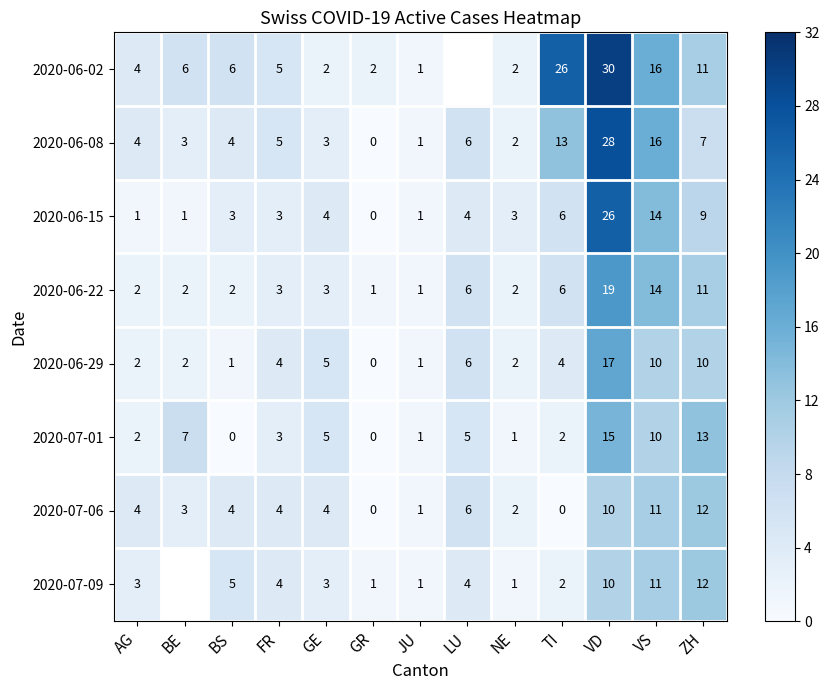

What is the spread (max minus min) of values at GR?

2